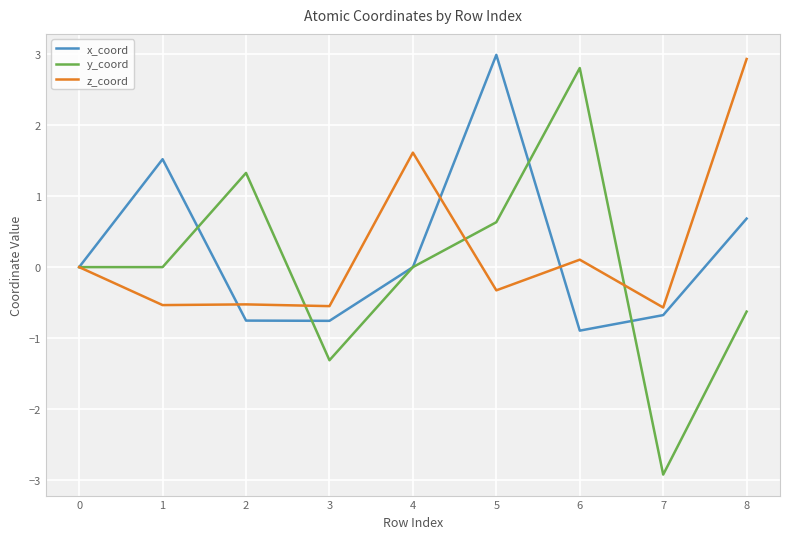

What is the difference between the highest and lowest values at 3?

0.8